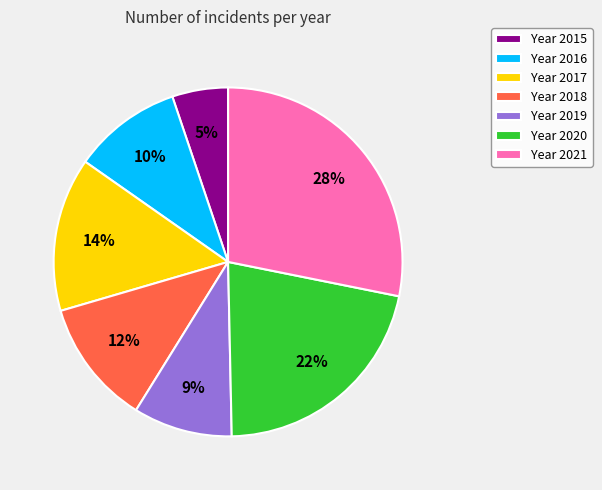

Does any single category account for the majority?

No